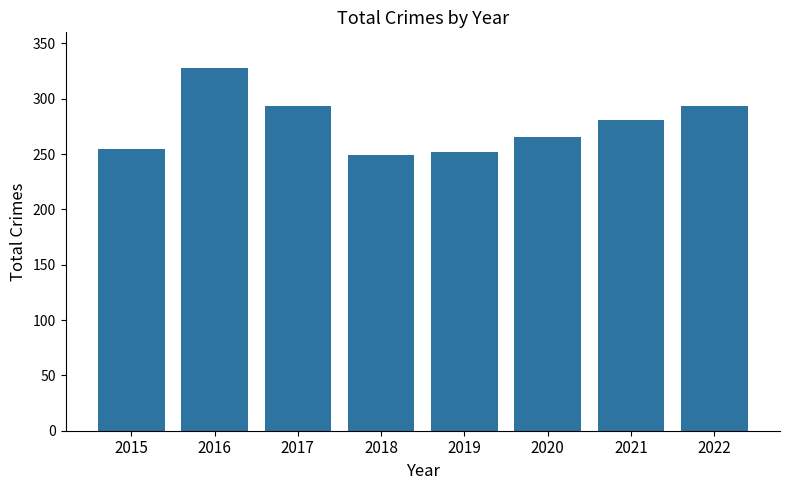

Which category has the highest value across all series?

2016